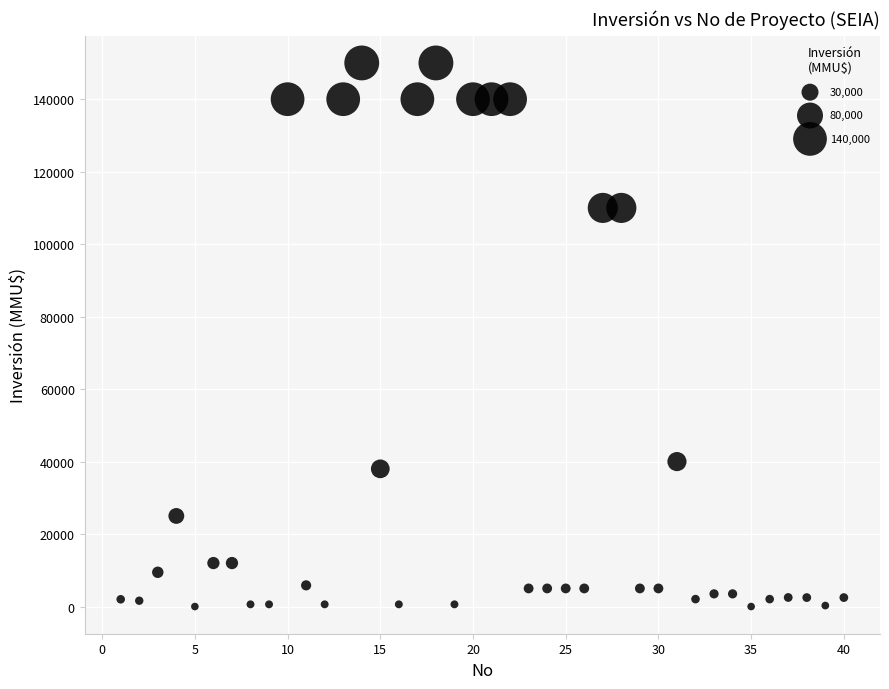

What is the range of Y values (max minus min)?

150000